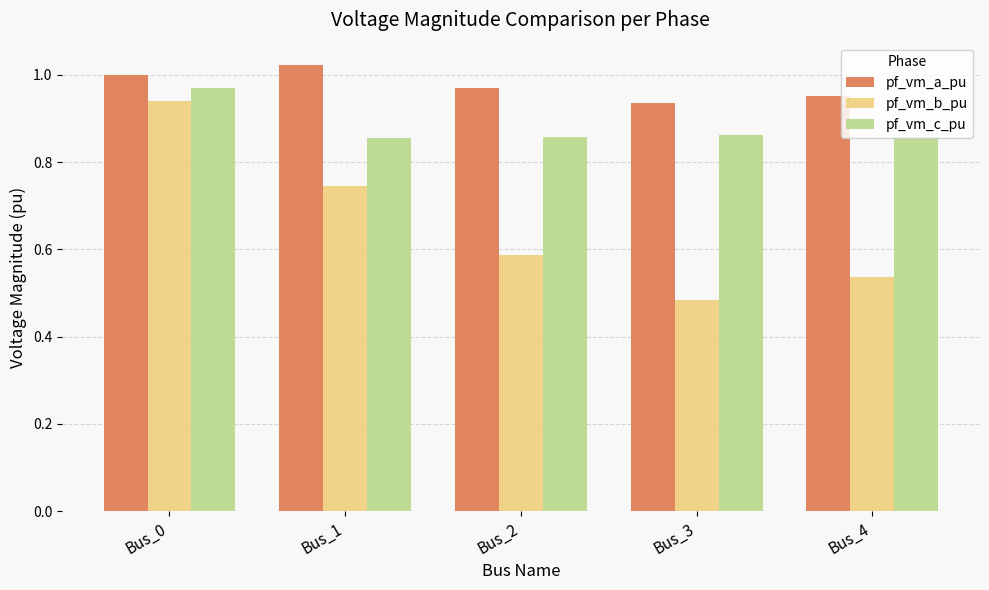

Where is pf_vm_b_pu nearest to the value 0?

Bus_3